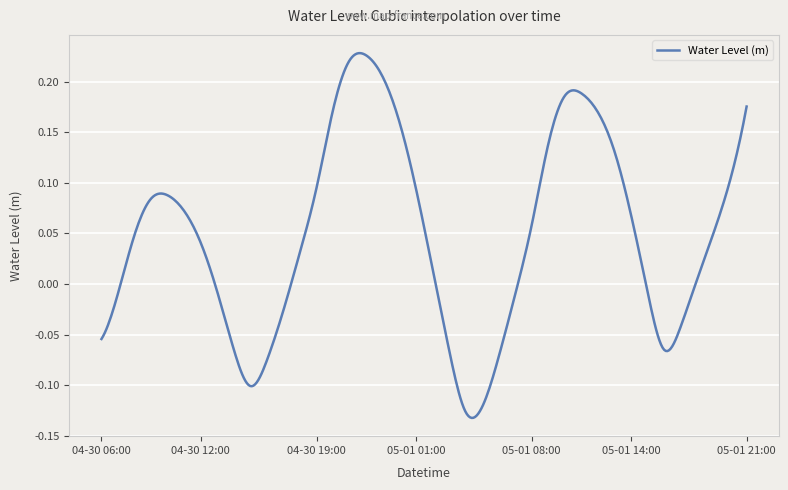

How many lines are shown in the chart?

1